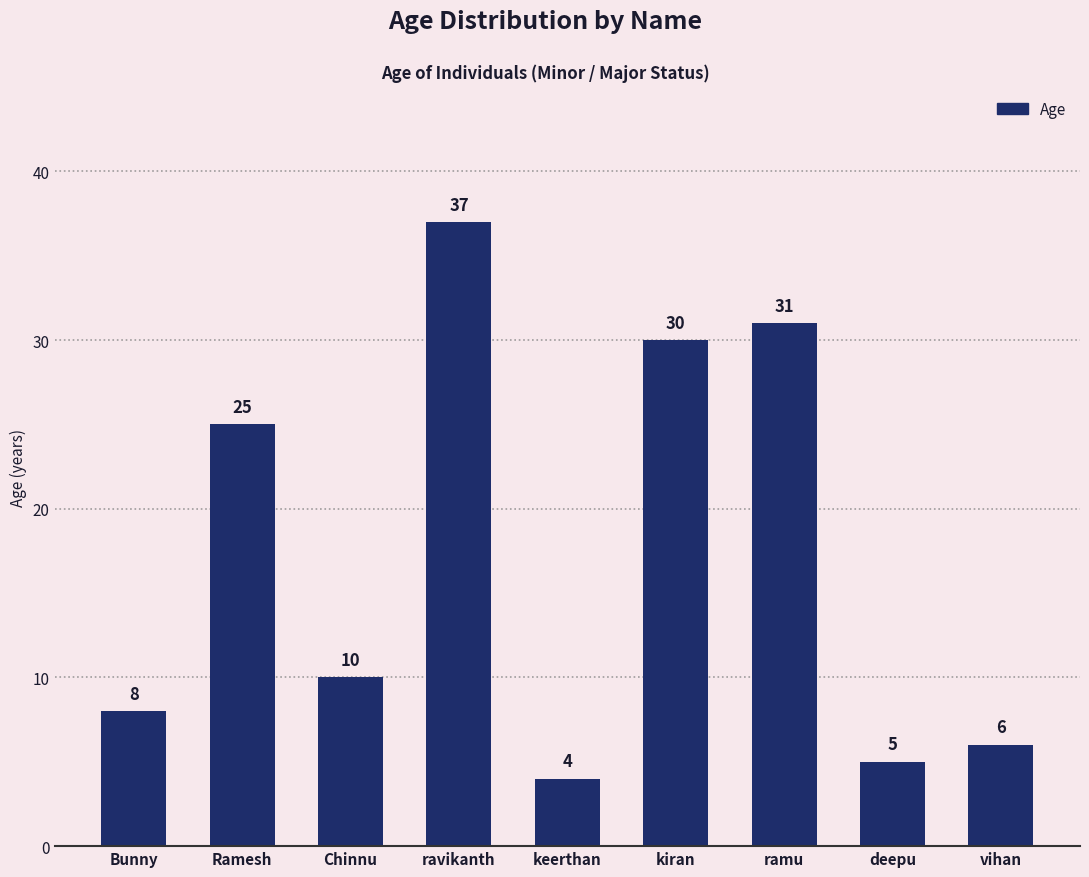

Reading left to right, transcribe all the data shown in this chart.

8	25	10	37	4	30	31	5	6